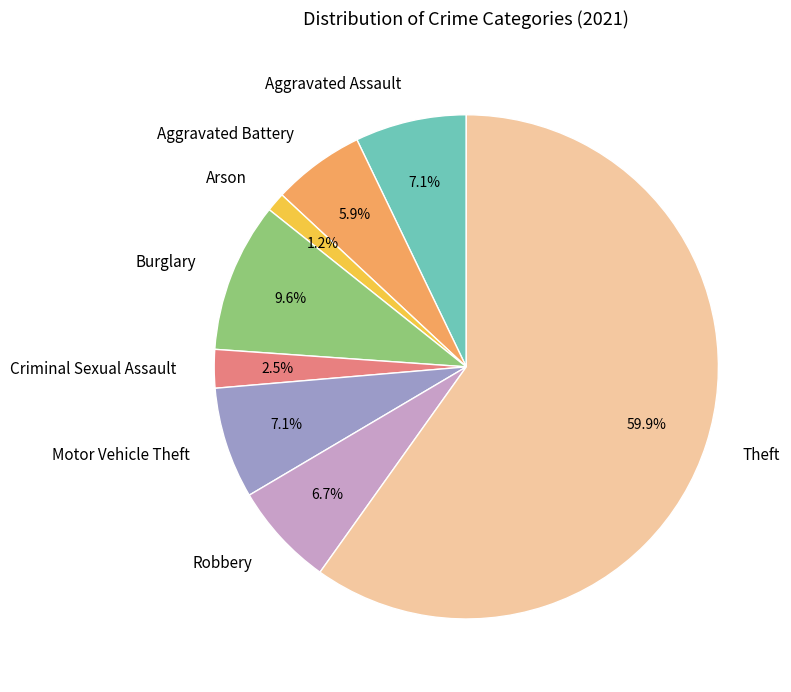

Which has a higher value, Criminal Sexual Assault or Aggravated Battery?

Aggravated Battery